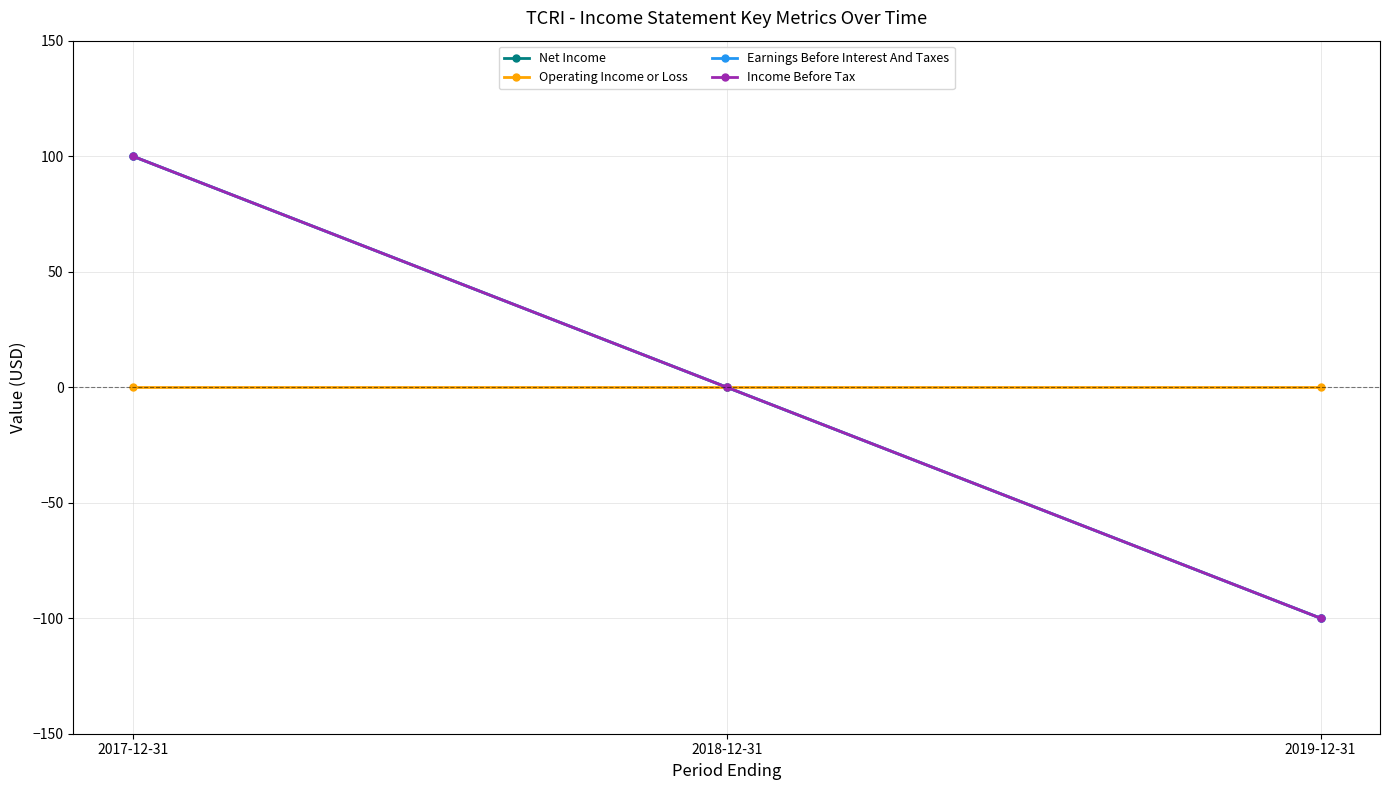

True or false: Net Income has a value of -64 at 2019-12-31.

False